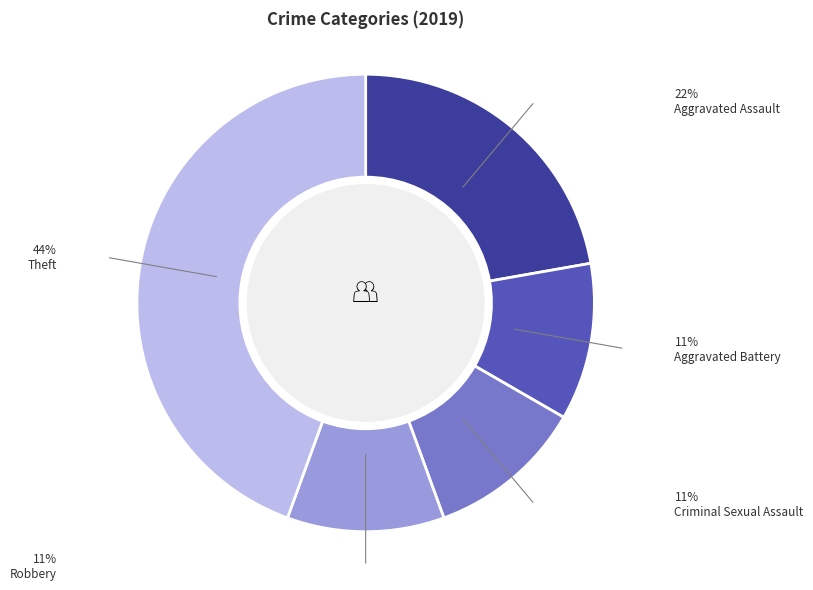

Does any single category account for the majority?

No